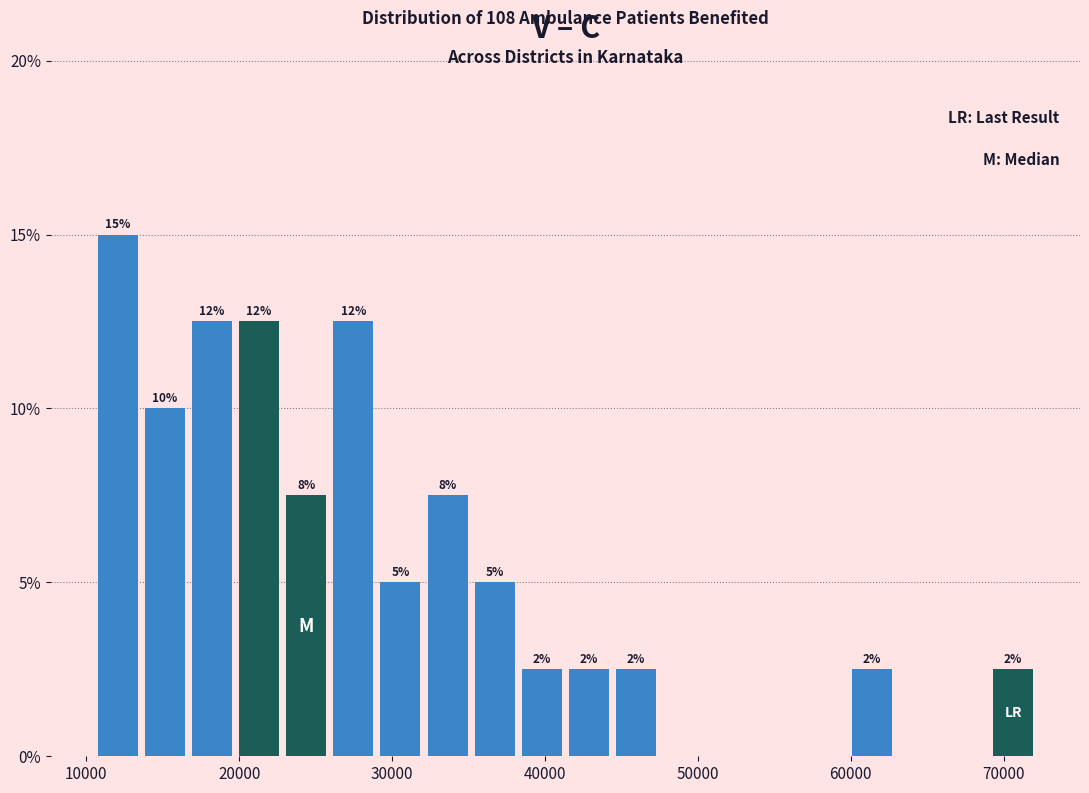

Read against the x-axis, roughly where is the centre of the tallest bar?

12000